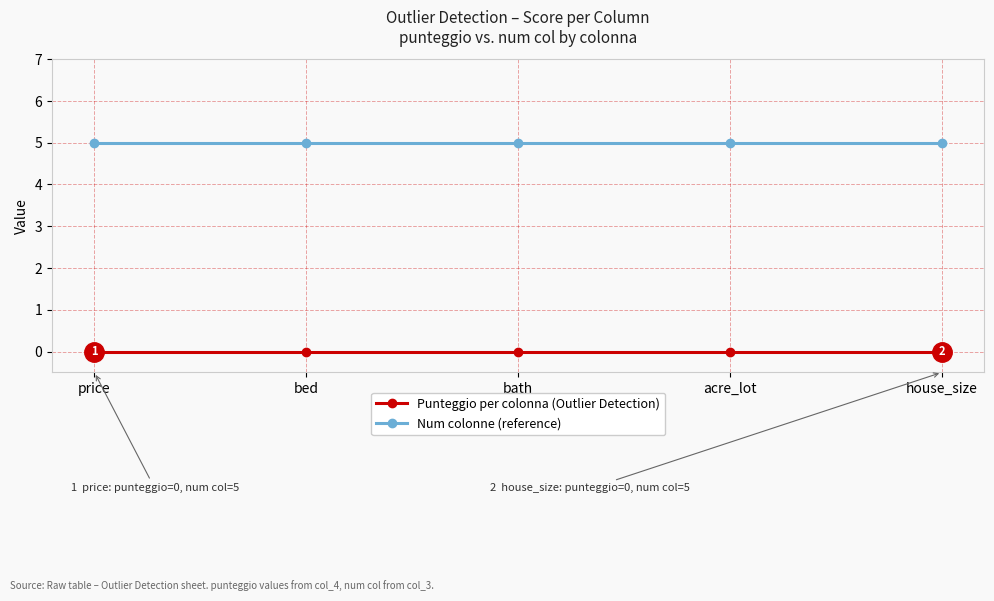

What is the spread (max minus min) of values at price?

5